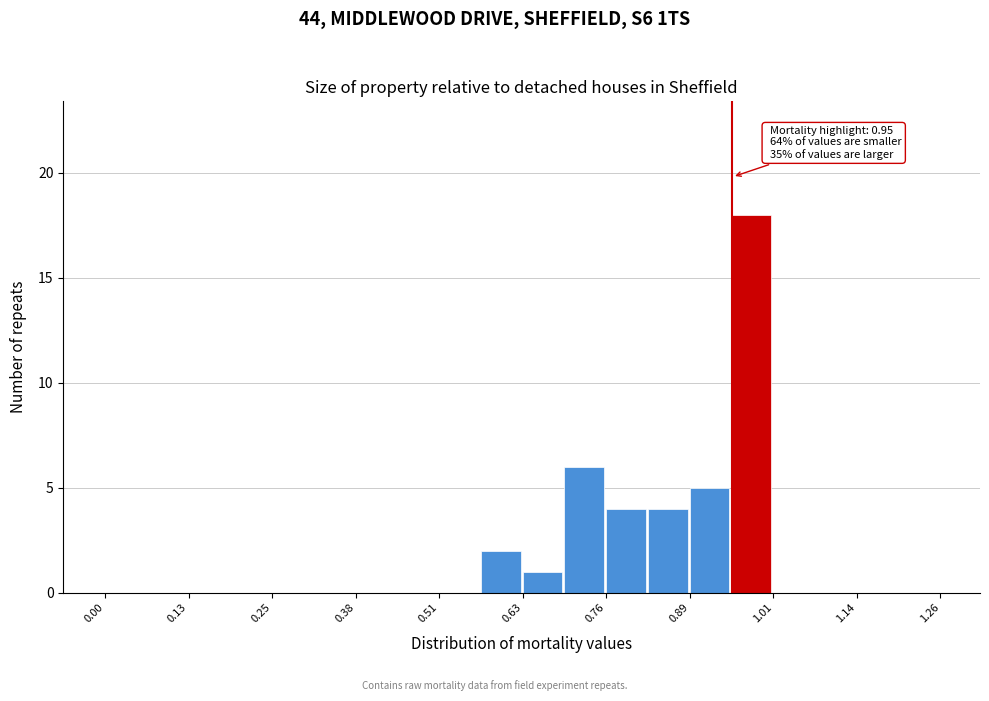

Around what value on the x-axis is the tallest bar? Give the approximate position of its centre, as read against the axis.

0.98